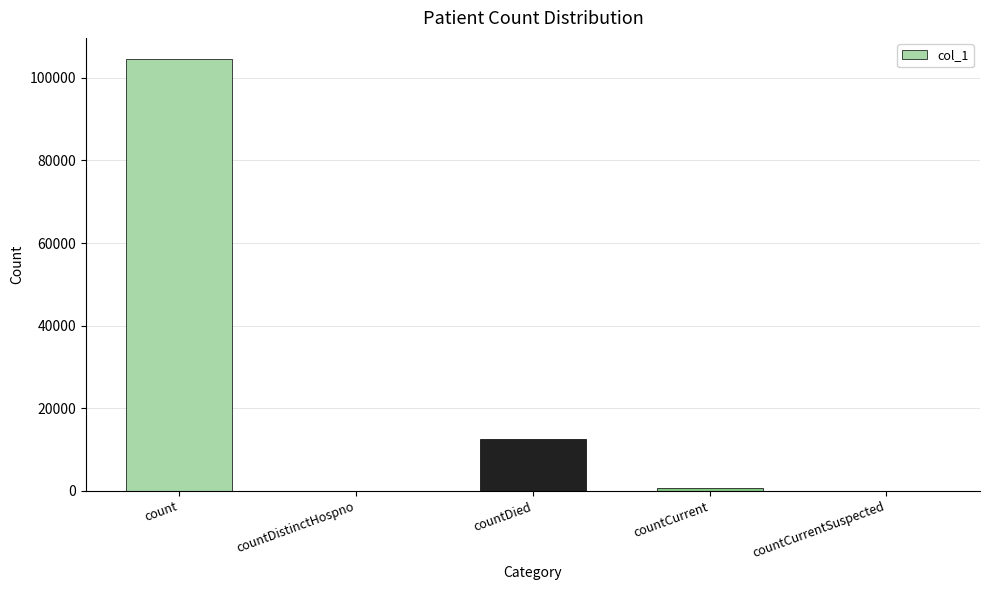

Reading right to left, what are all the values shown in this chart?

0	788	12583	0	104451